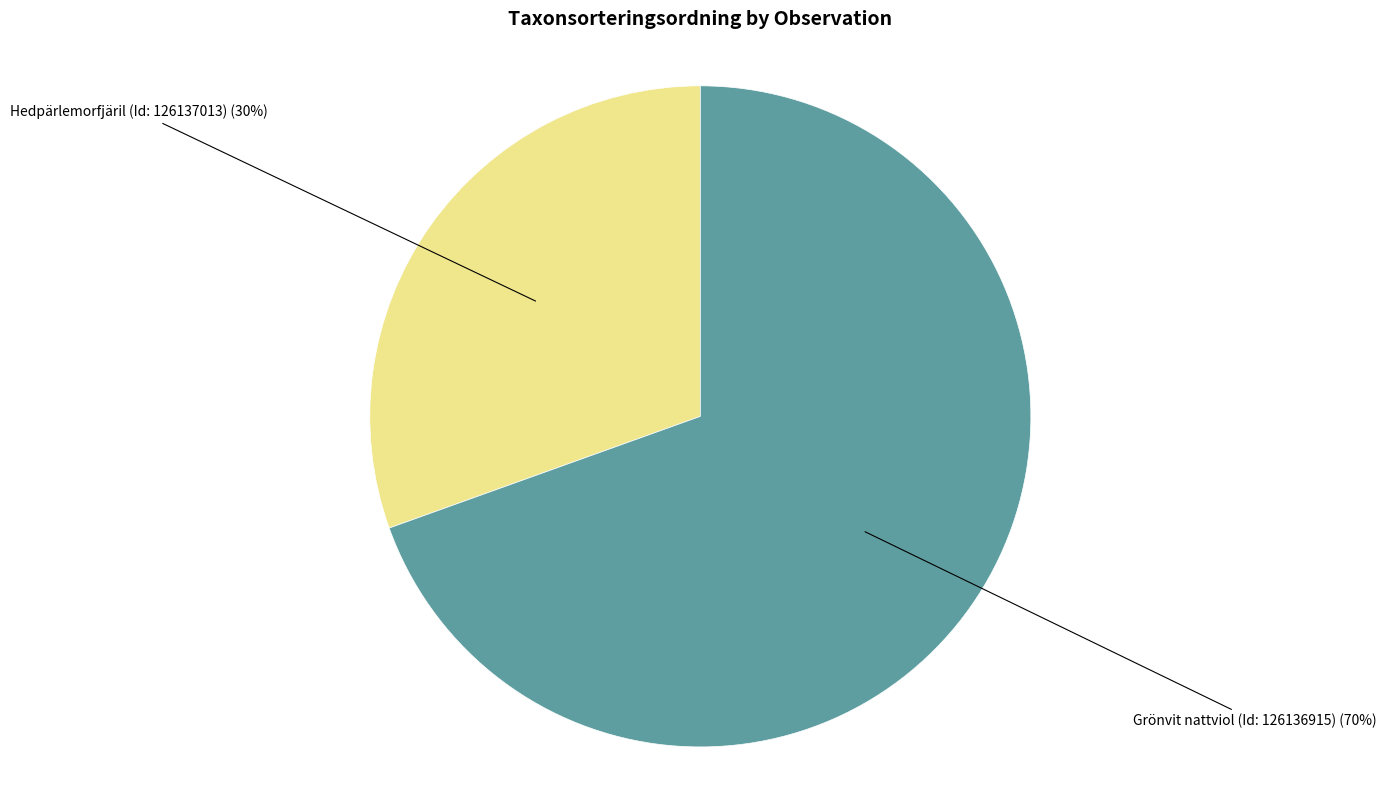

To the nearest percent, what is the average slice percentage?

50%